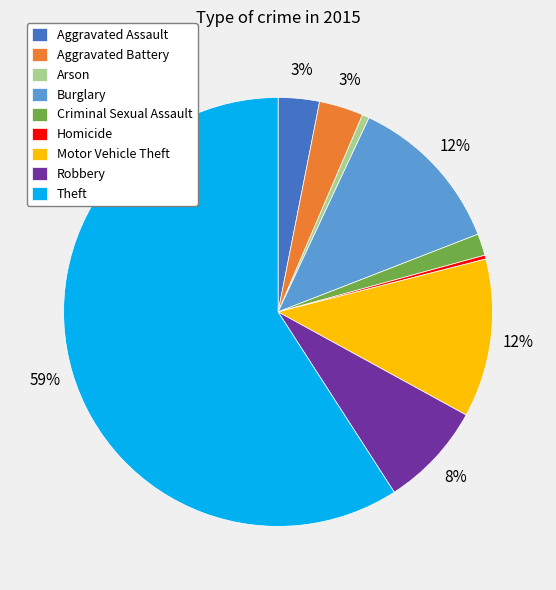

What percentage is the Theft slice, to the nearest percent?

59%